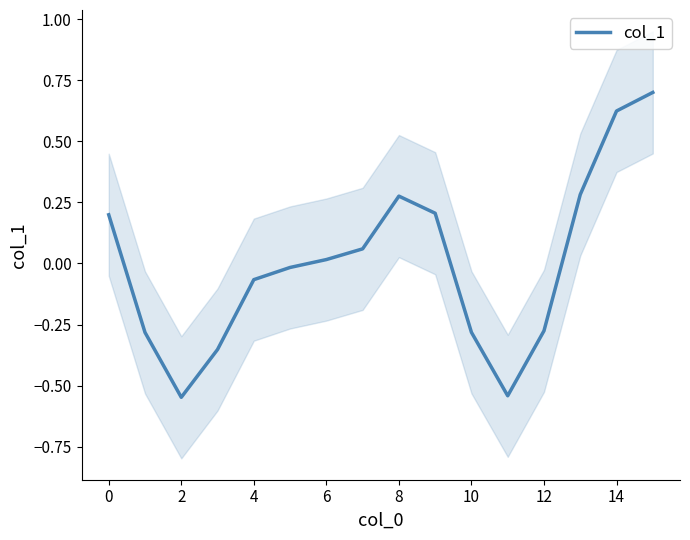

What is the value of the 3rd point from the left?

-0.5